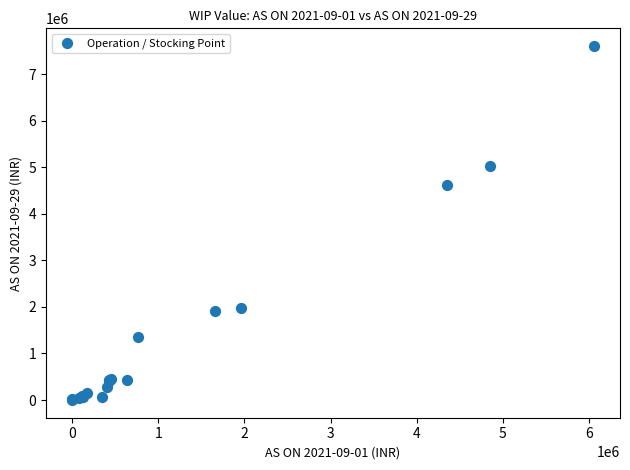

What Y value in the scatter plot is closest to 3800558?

4609252.6